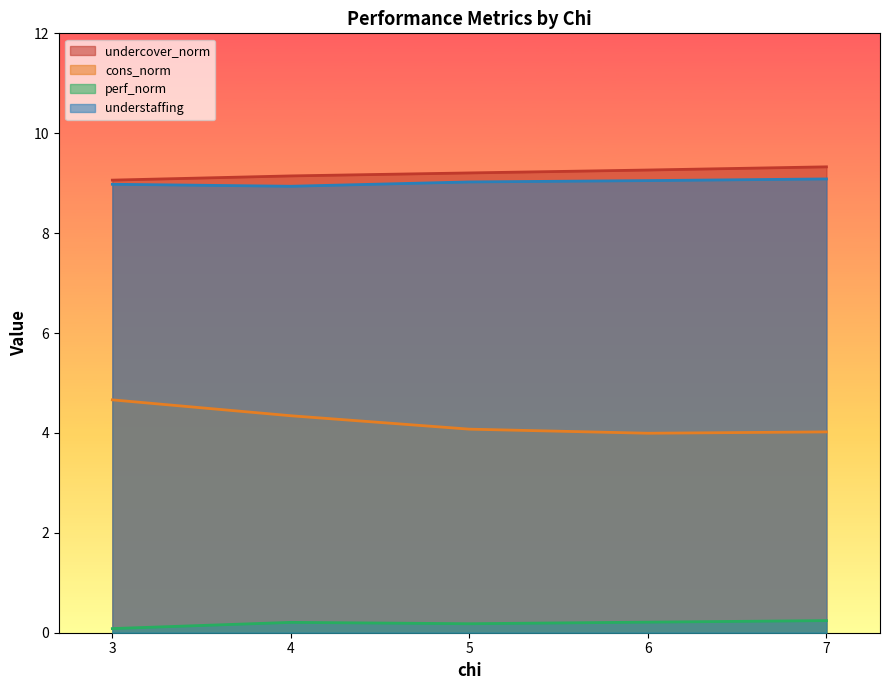

What is the label of the 14th point from the left?

6